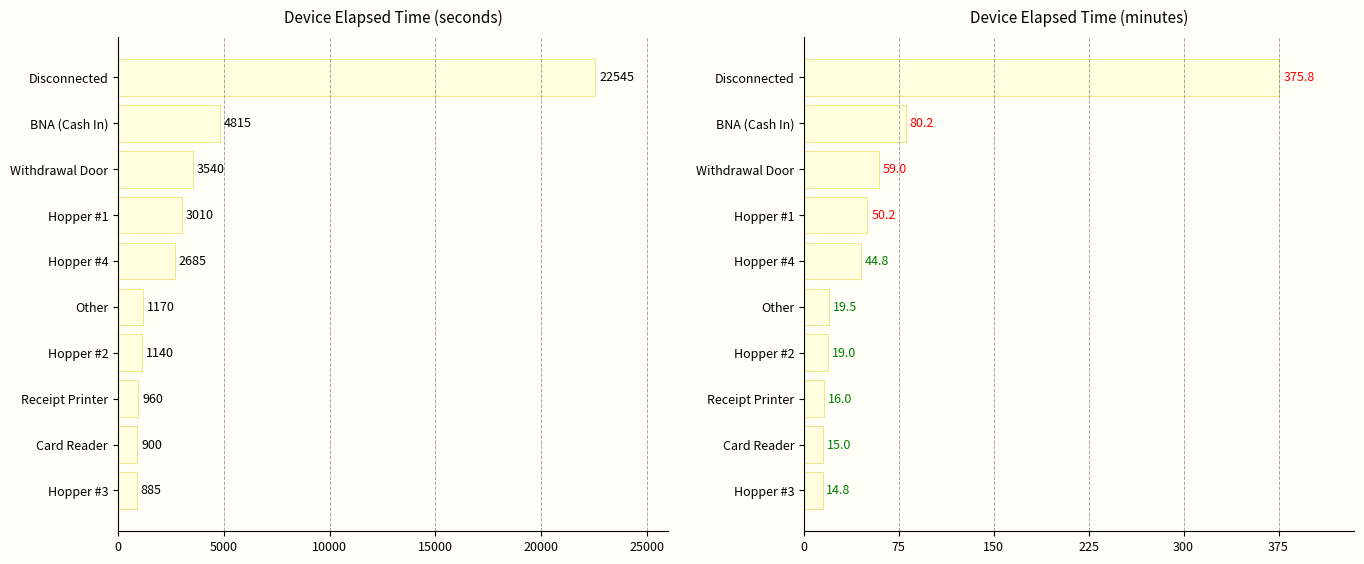

Which has a higher value, Disconnected or Hopper #2?

Disconnected